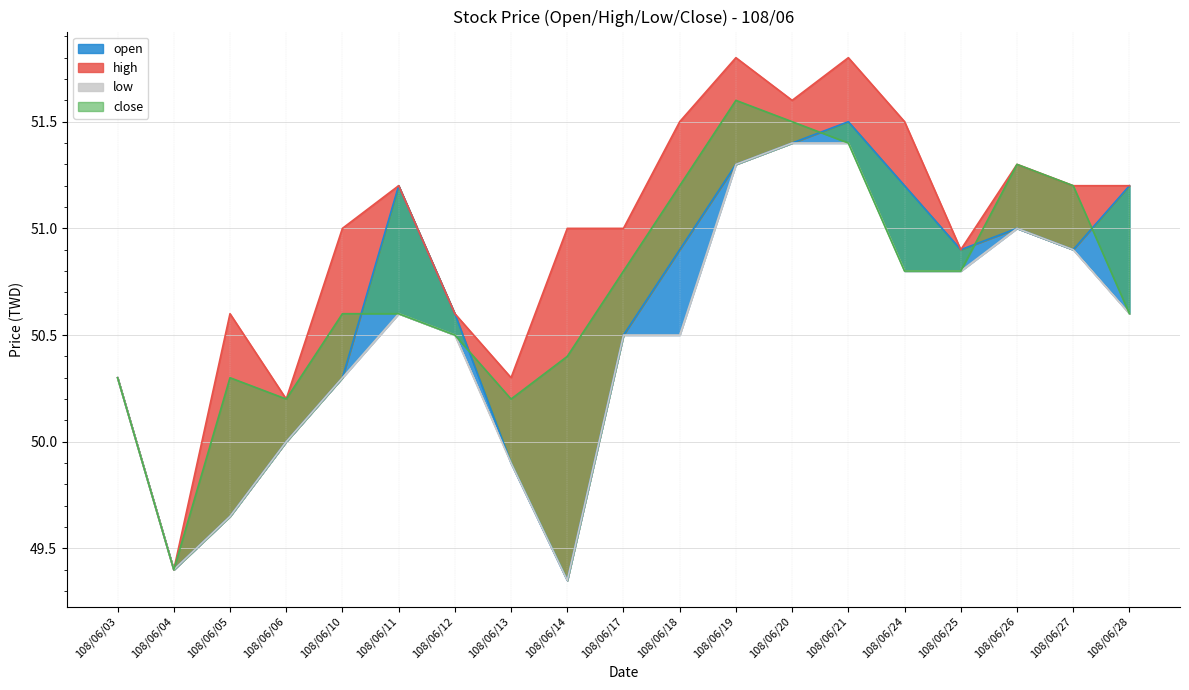

Reading left to right, list all the values displayed in this chart.

open: 108/06/03=50.3	108/06/04=49.4	108/06/05=49.6	108/06/06=50.0	108/06/10=50.3	108/06/11=51.2	108/06/12=50.6	108/06/13=49.9	108/06/14=49.4	108/06/17=50.5	108/06/18=50.9	108/06/19=51.3	108/06/20=51.4	108/06/21=51.5	108/06/24=51.2	108/06/25=50.9	108/06/26=51.0	108/06/27=50.9	108/06/28=51.2
high: 108/06/03=50.3	108/06/04=49.4	108/06/05=50.6	108/06/06=50.2	108/06/10=51.0	108/06/11=51.2	108/06/12=50.6	108/06/13=50.3	108/06/14=51.0	108/06/17=51.0	108/06/18=51.5	108/06/19=51.8	108/06/20=51.6	108/06/21=51.8	108/06/24=51.5	108/06/25=50.9	108/06/26=51.3	108/06/27=51.2	108/06/28=51.2
low: 108/06/03=50.3	108/06/04=49.4	108/06/05=49.6	108/06/06=50.0	108/06/10=50.3	108/06/11=50.6	108/06/12=50.5	108/06/13=49.9	108/06/14=49.4	108/06/17=50.5	108/06/18=50.5	108/06/19=51.3	108/06/20=51.4	108/06/21=51.4	108/06/24=50.8	108/06/25=50.8	108/06/26=51.0	108/06/27=50.9	108/06/28=50.6
close: 108/06/03=50.3	108/06/04=49.4	108/06/05=50.3	108/06/06=50.2	108/06/10=50.6	108/06/11=50.6	108/06/12=50.5	108/06/13=50.2	108/06/14=50.4	108/06/17=50.8	108/06/18=51.2	108/06/19=51.6	108/06/20=51.5	108/06/21=51.4	108/06/24=50.8	108/06/25=50.8	108/06/26=51.3	108/06/27=51.2	108/06/28=50.6